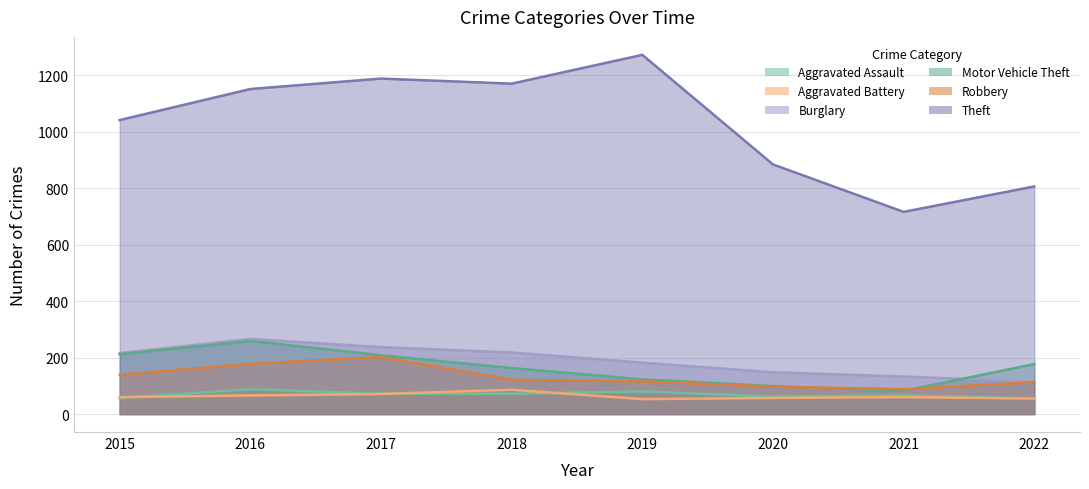

At which category does Burglary reach its first local peak?

2016